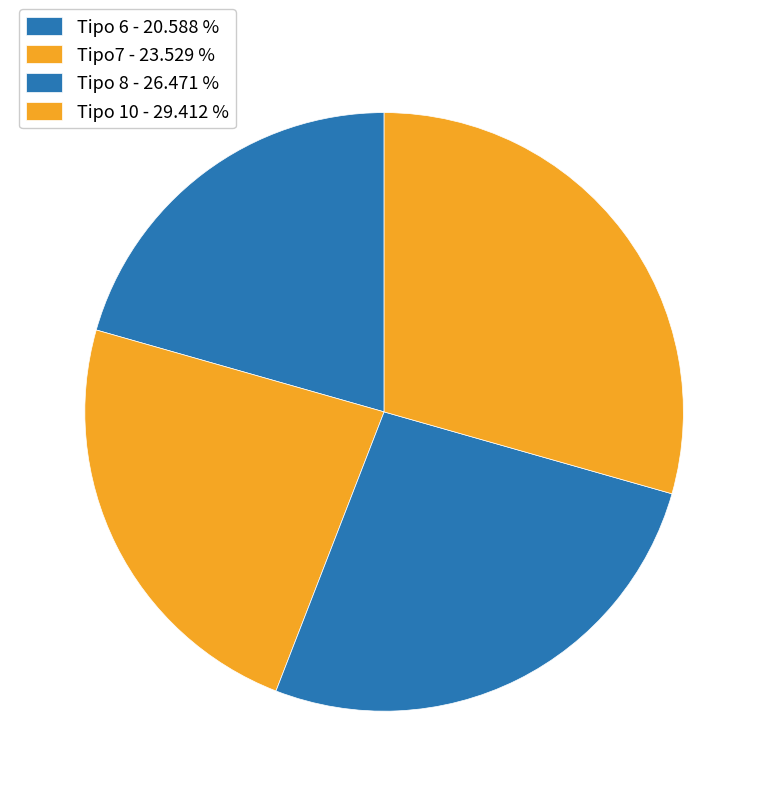

Which category has the biggest portion of the pie?

Tipo 10